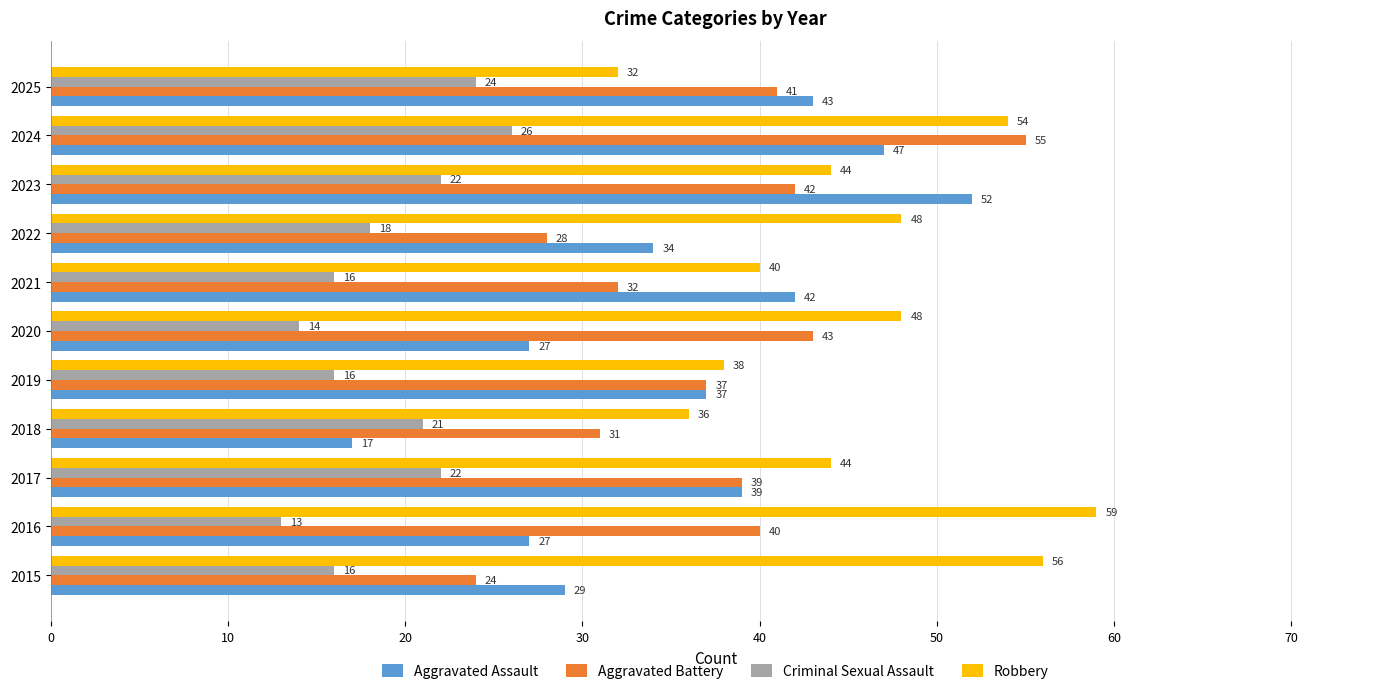

What is the average value of the Aggravated Assault series?

36